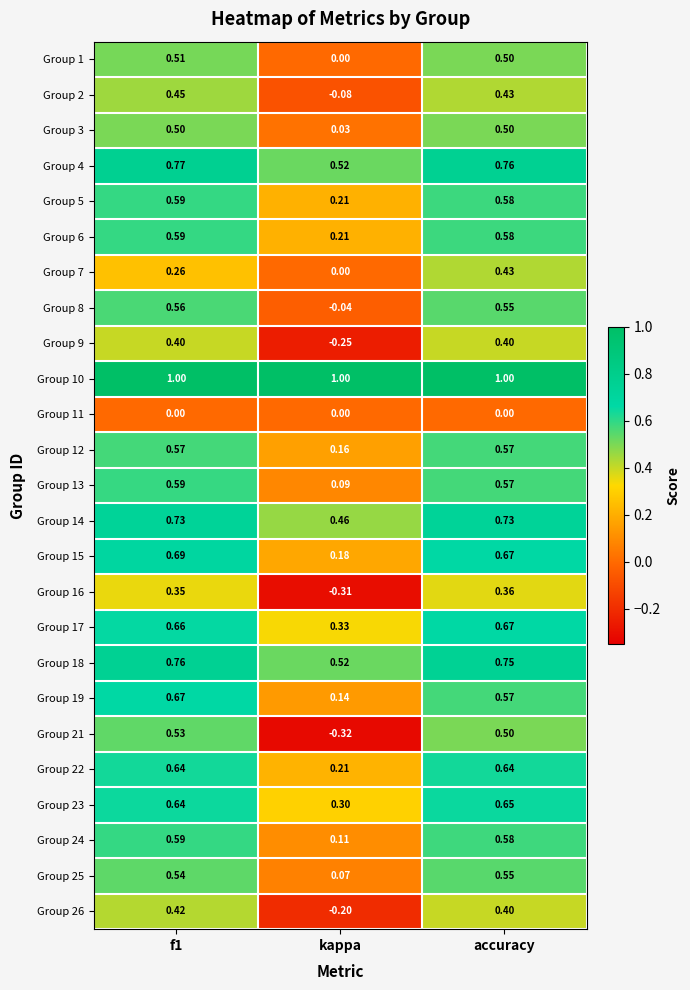

Which category has the lowest value in the Group 19 series?

kappa